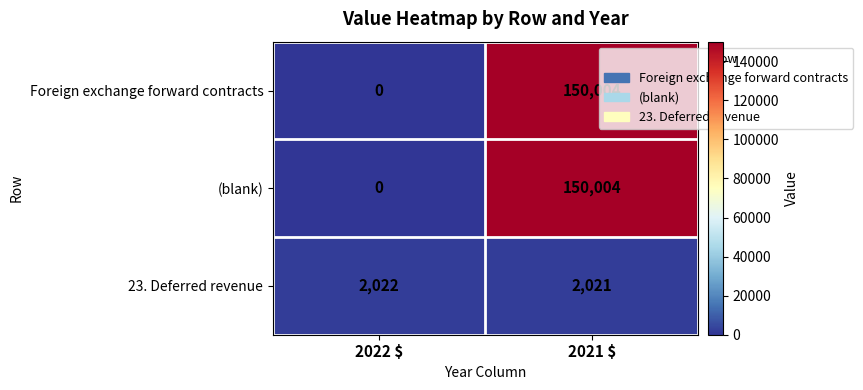

At which label is Foreign exchange forward contracts closest to 75002?

2022 $